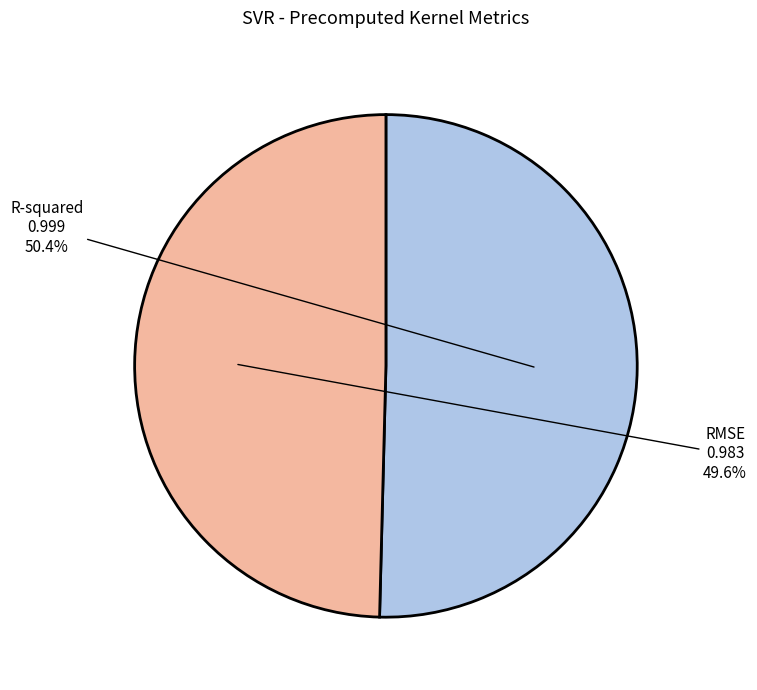

Combined, what portion of the pie is R-squared and RMSE?

100.0%